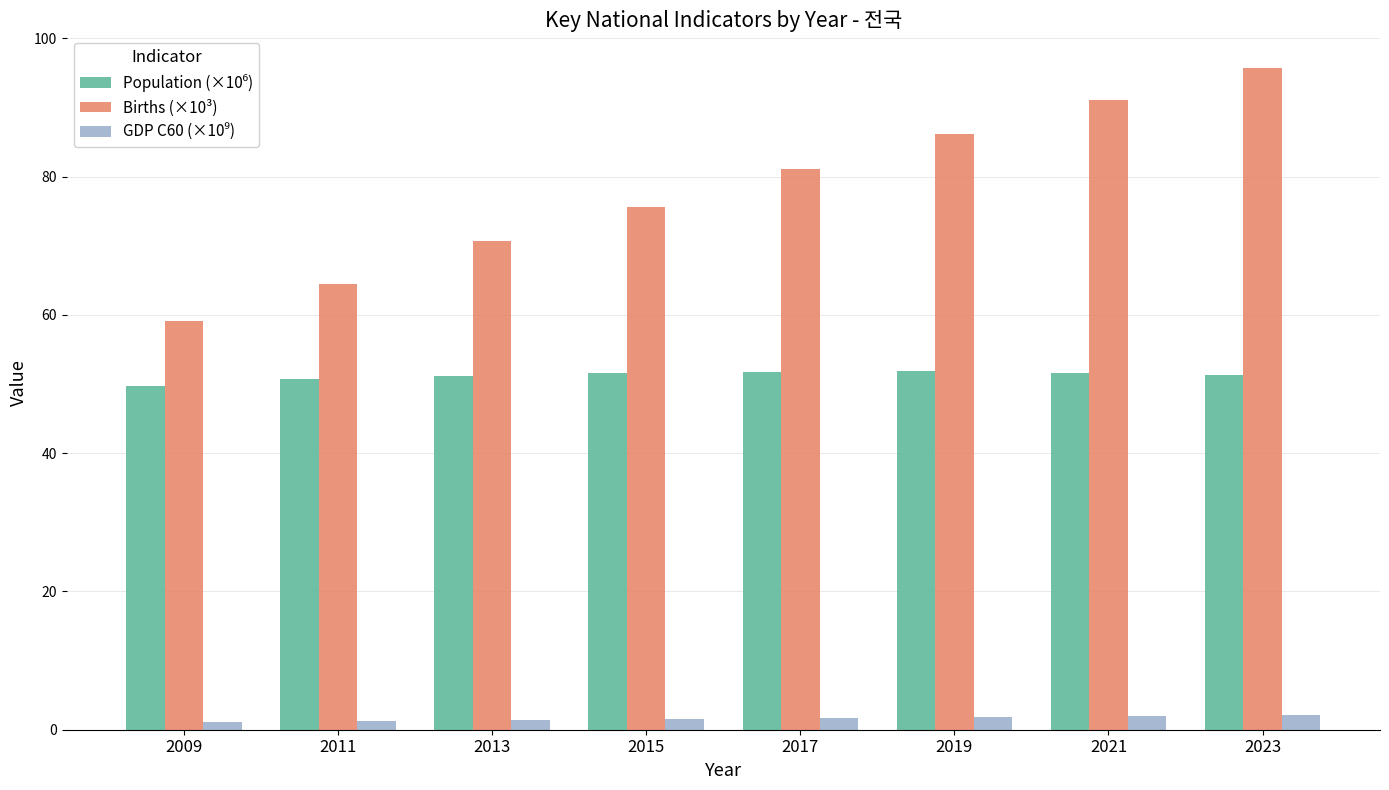

What is the highest value of the Births (×10³) series?

95.6